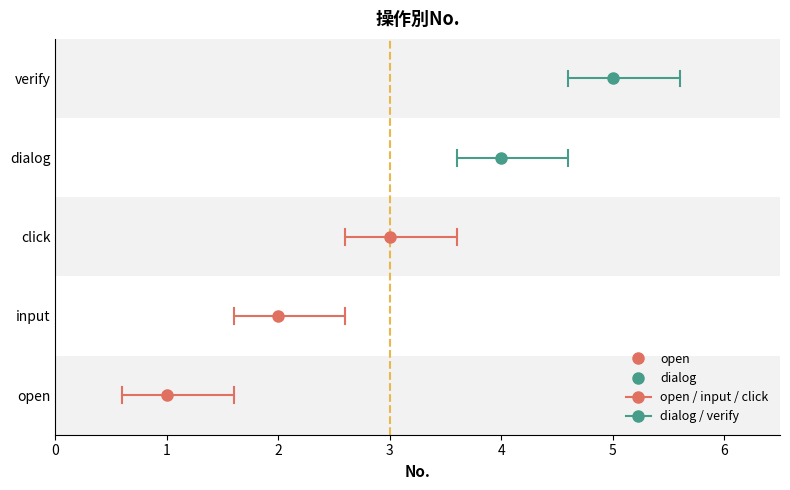

What is the difference between the maximum and second lowest values?

3